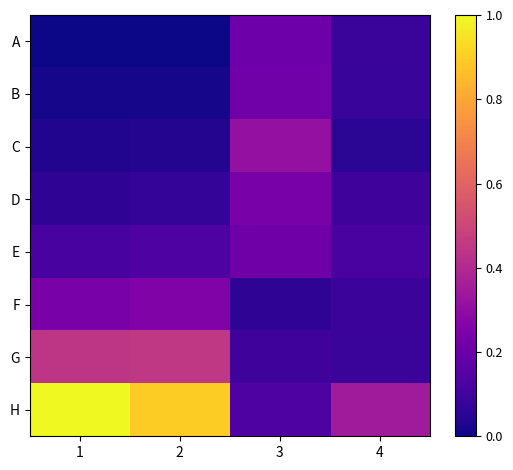

Reading left to right, list all the values displayed in this chart.

A: 1=0.0	2=0.0	3=0.2	4=0.1
B: 1=0.0	2=0.0	3=0.2	4=0.1
C: 1=0.0	2=0.0	3=0.3	4=0.1
D: 1=0.1	2=0.1	3=0.2	4=0.1
E: 1=0.1	2=0.1	3=0.2	4=0.1
F: 1=0.2	2=0.3	3=0.1	4=0.1
G: 1=0.4	2=0.4	3=0.1	4=0.1
H: 1=1.0	2=0.9	3=0.1	4=0.3